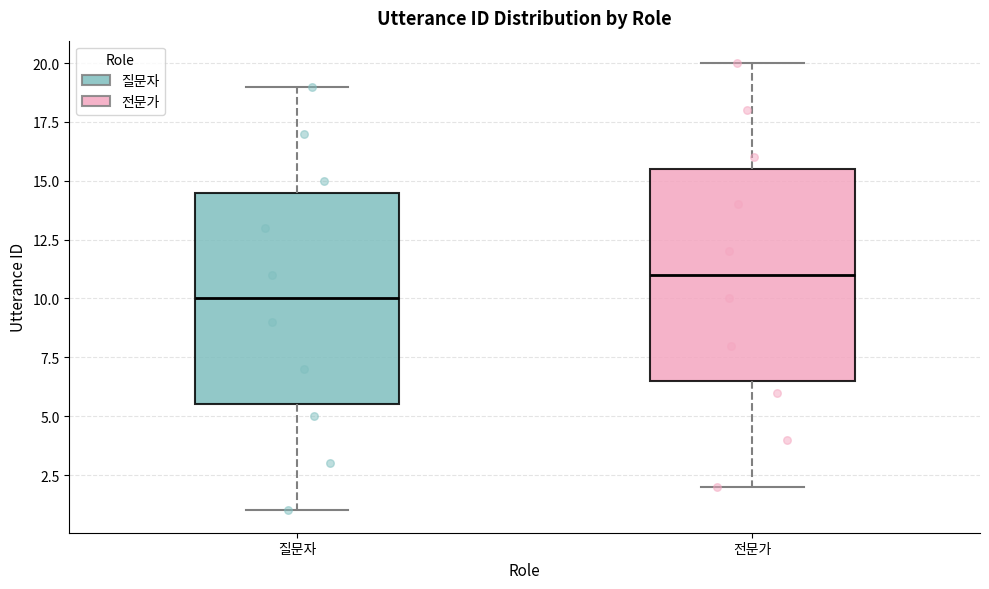

Where does the lower whisker of the box for 전문가 end on the y-axis? The values are not printed on the chart, so give them approximately, as read against the axis.

2.0